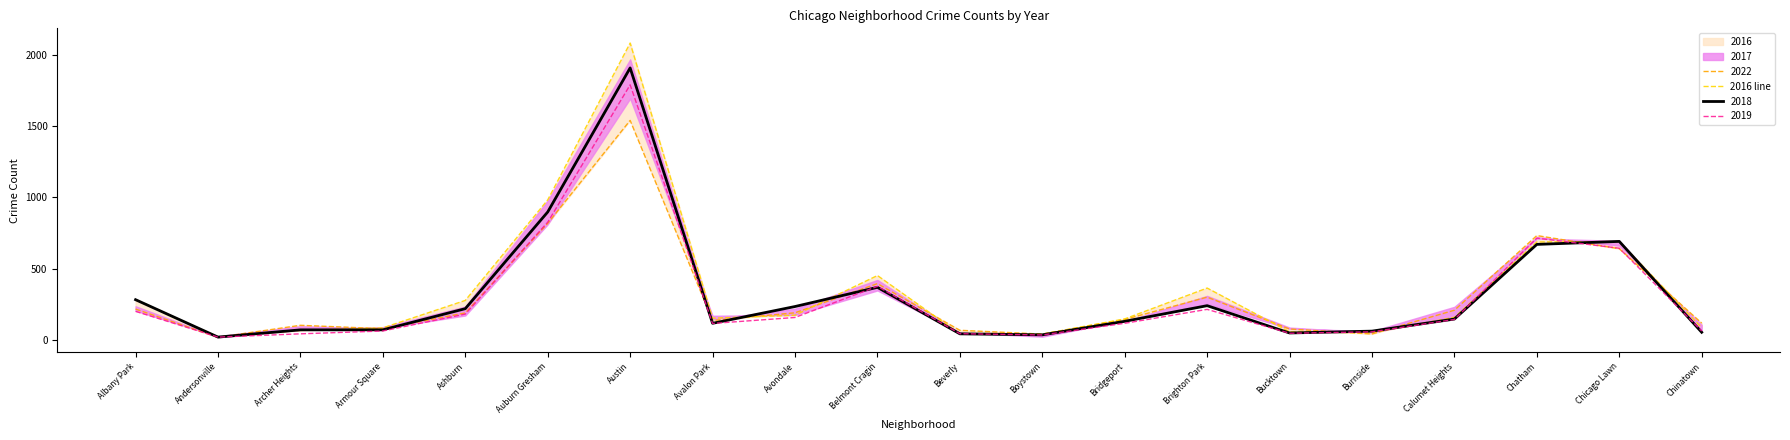

What is the change in value from Auburn Gresham to Bucktown?

-928